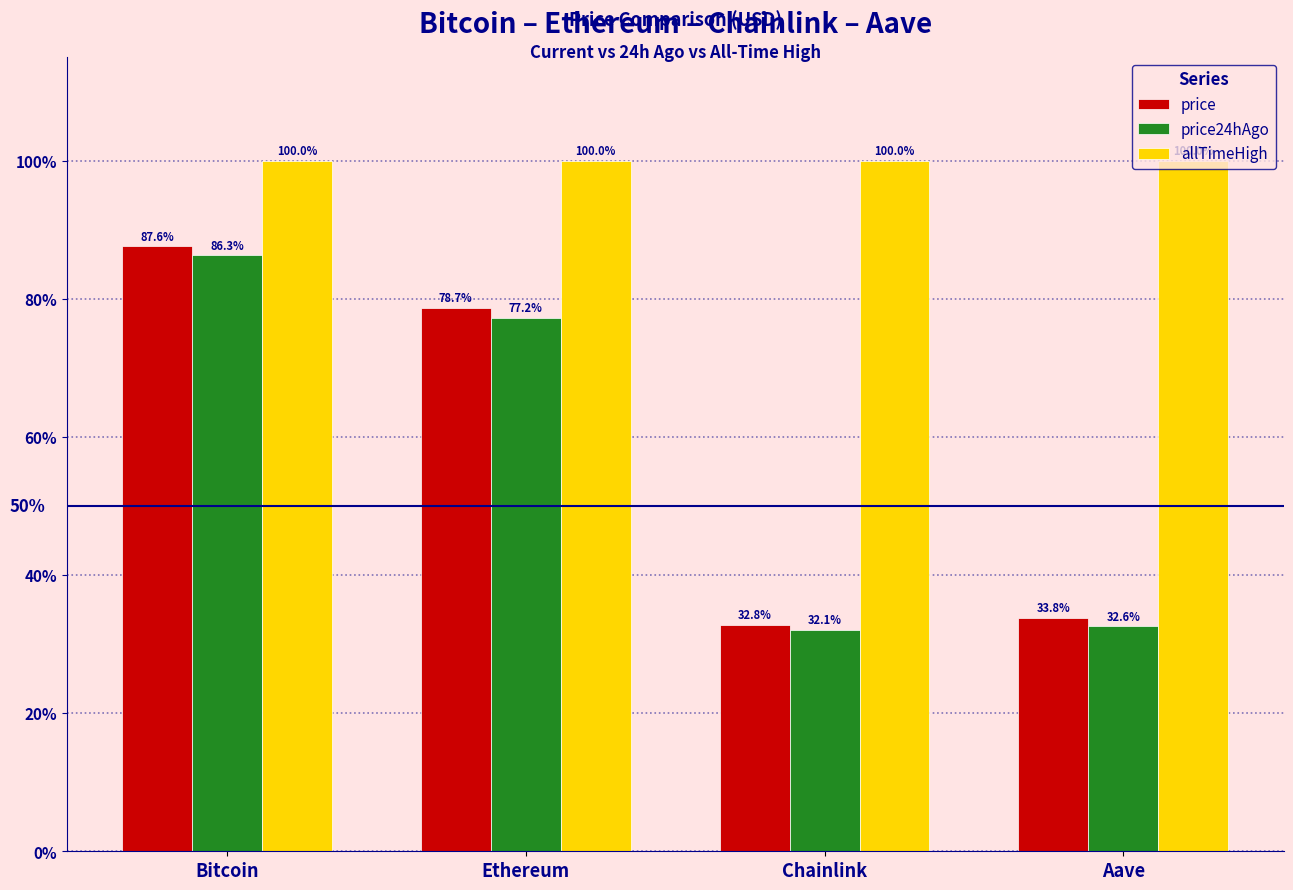

What is the greatest value displayed?

100.0